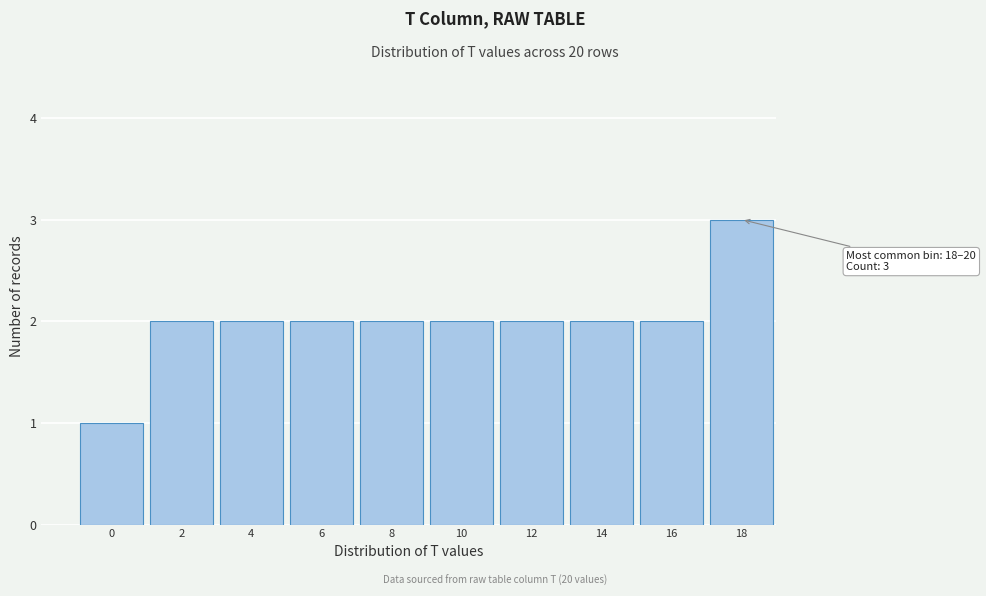

Reading right to left, extract all data points from this chart.

3	2	2	2	2	2	2	2	2	1